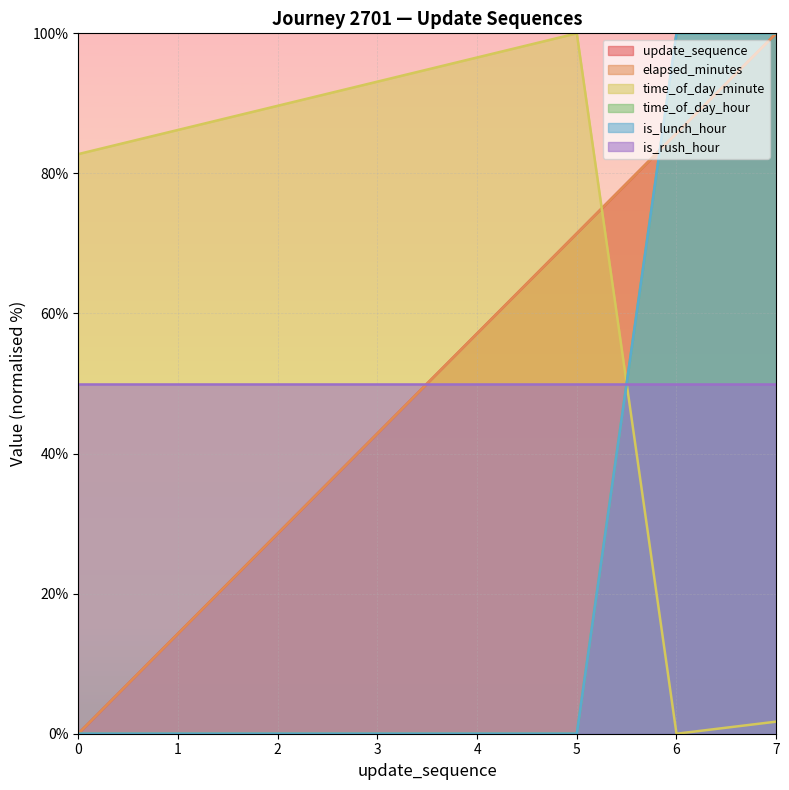

The time_of_day_hour series shows -63.1 at 1. True or false?

False